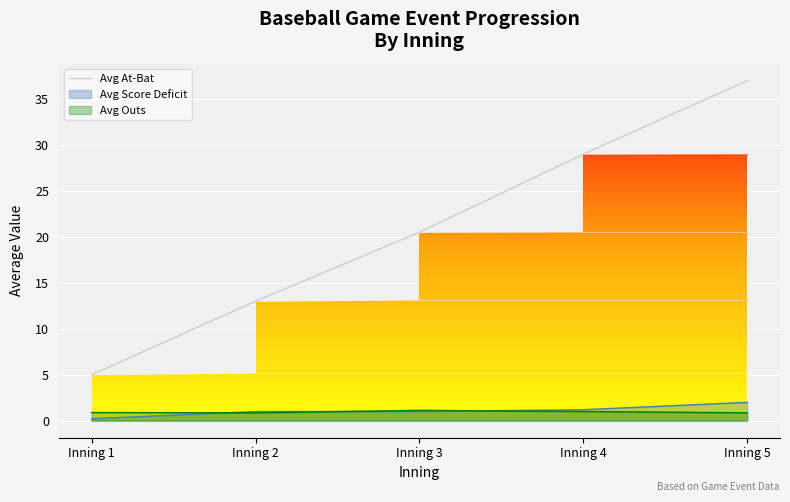

What is the sum of all values?

104.5